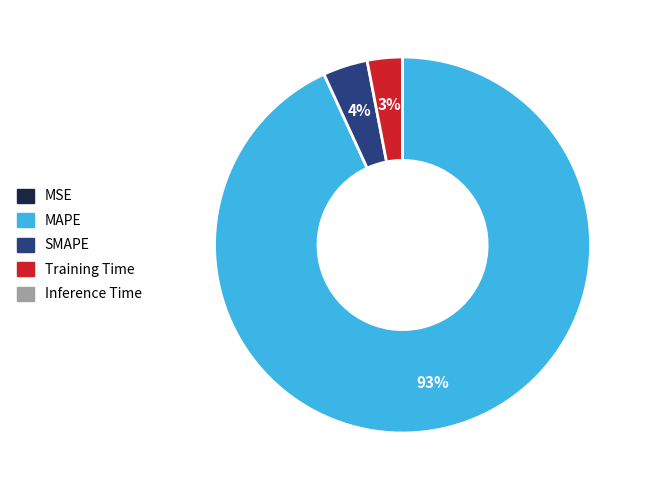

Do Training Time and MAPE together represent more than half of the pie?

Yes